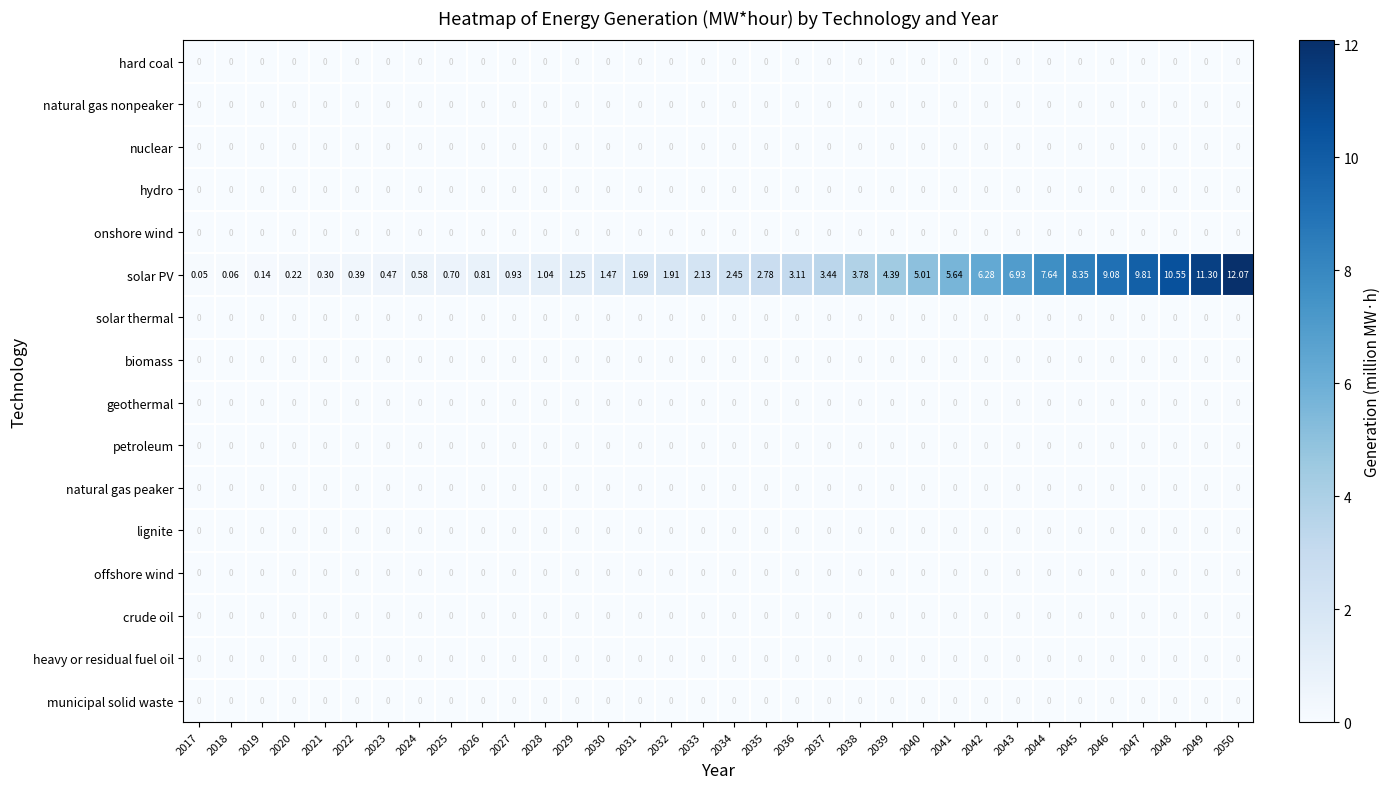

Which series changed the most between 2025 and 2043?

solar PV